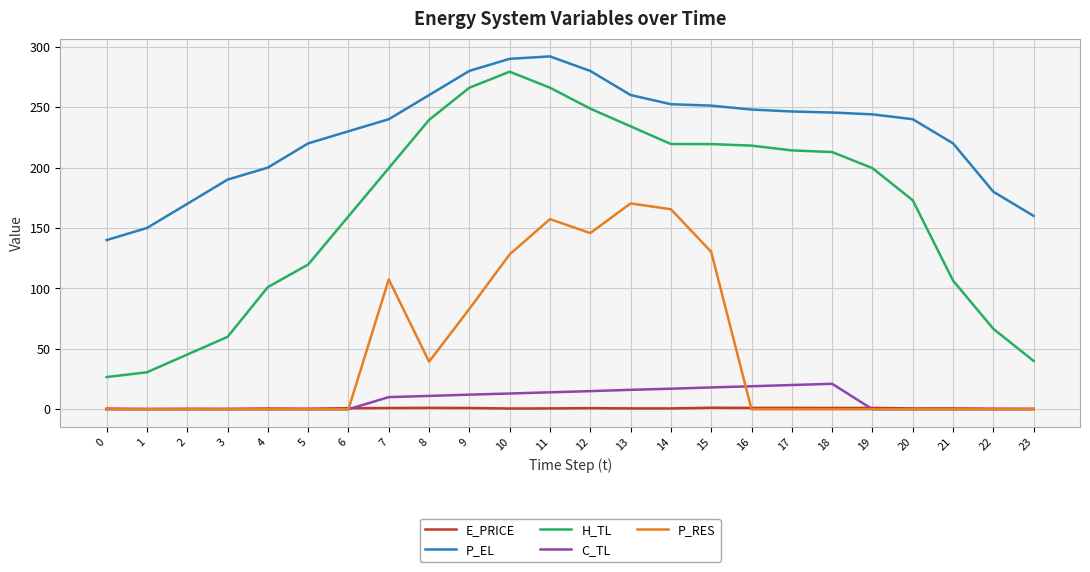

What is the maximum value for P_EL?

292.0